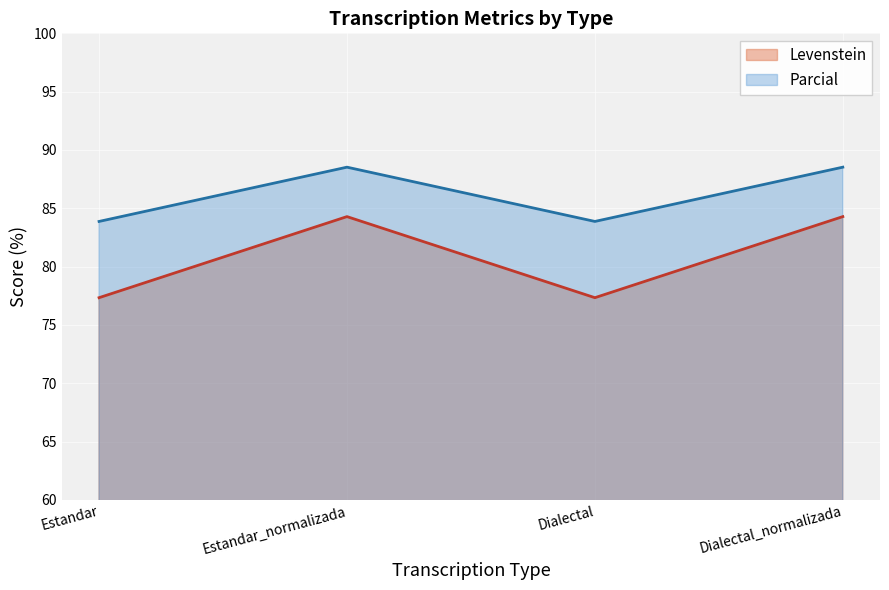

Reading left to right, what are all the values shown in this chart?

Levenstein: Estandar=77.3	Estandar_normalizada=84.3	Dialectal=77.3	Dialectal_normalizada=84.3
Parcial: Estandar=83.9	Estandar_normalizada=88.5	Dialectal=83.9	Dialectal_normalizada=88.5